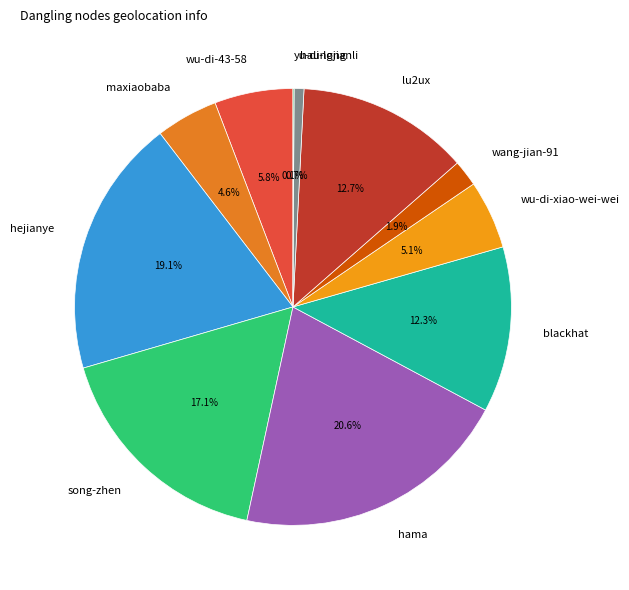

Is there a majority slice in this chart?

No